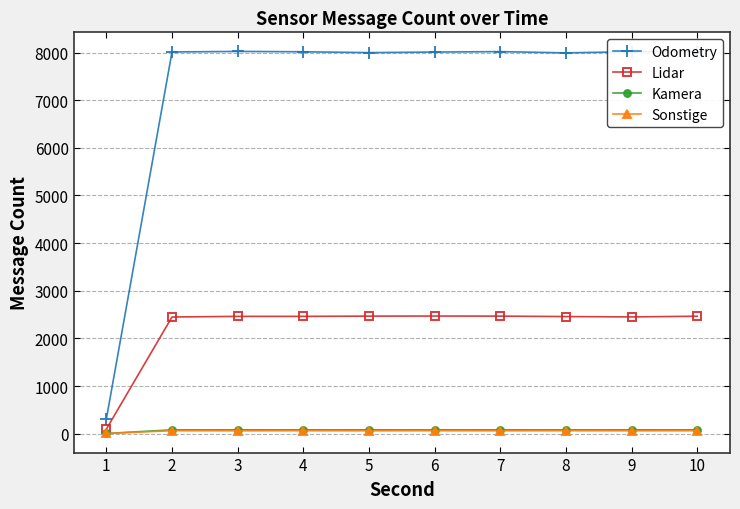

What is the value of the Kamera point at the 2nd from the left?

80